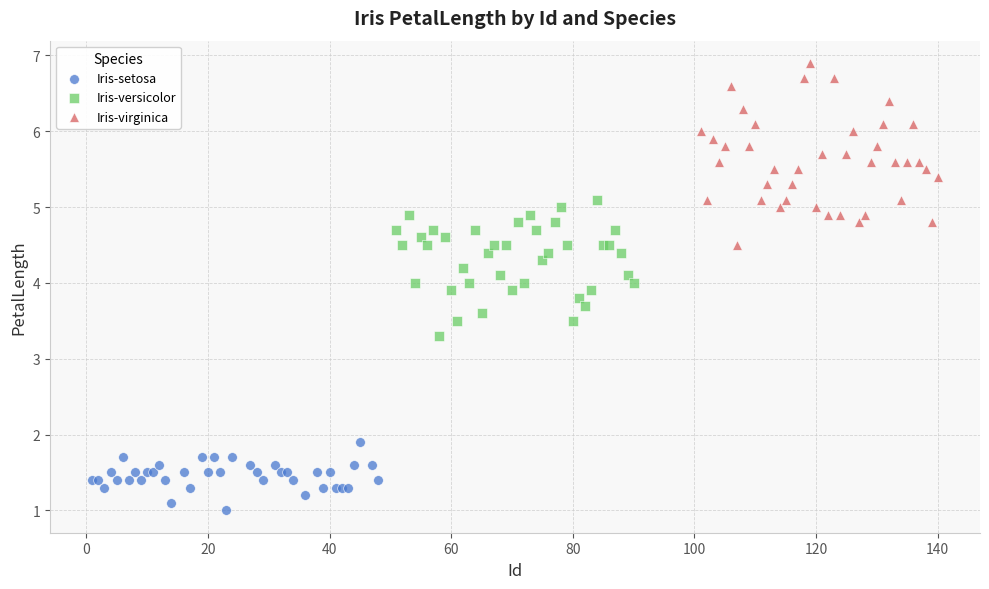

What are all the series names shown in the legend?

Iris-setosa, Iris-versicolor, Iris-virginica